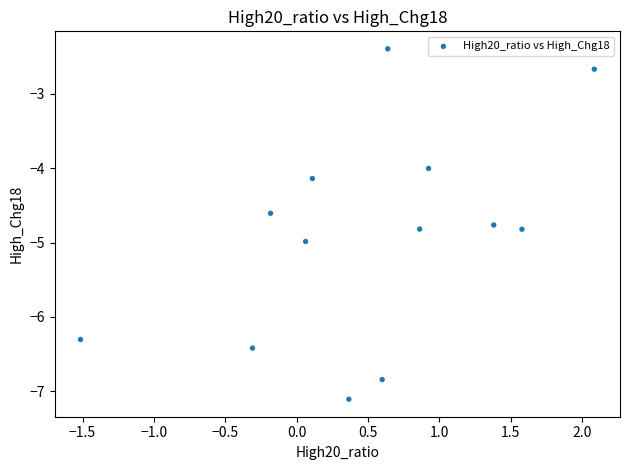

What is the range of X values (max minus min)?

3.6